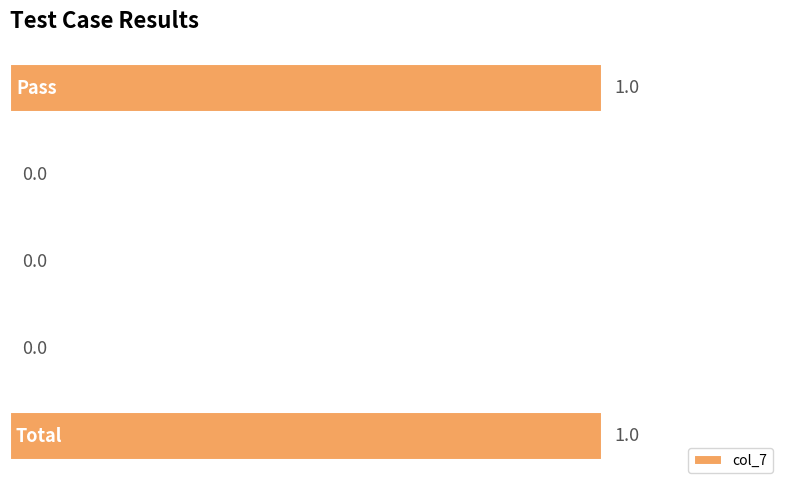

How many values are between 0 and 1?

5